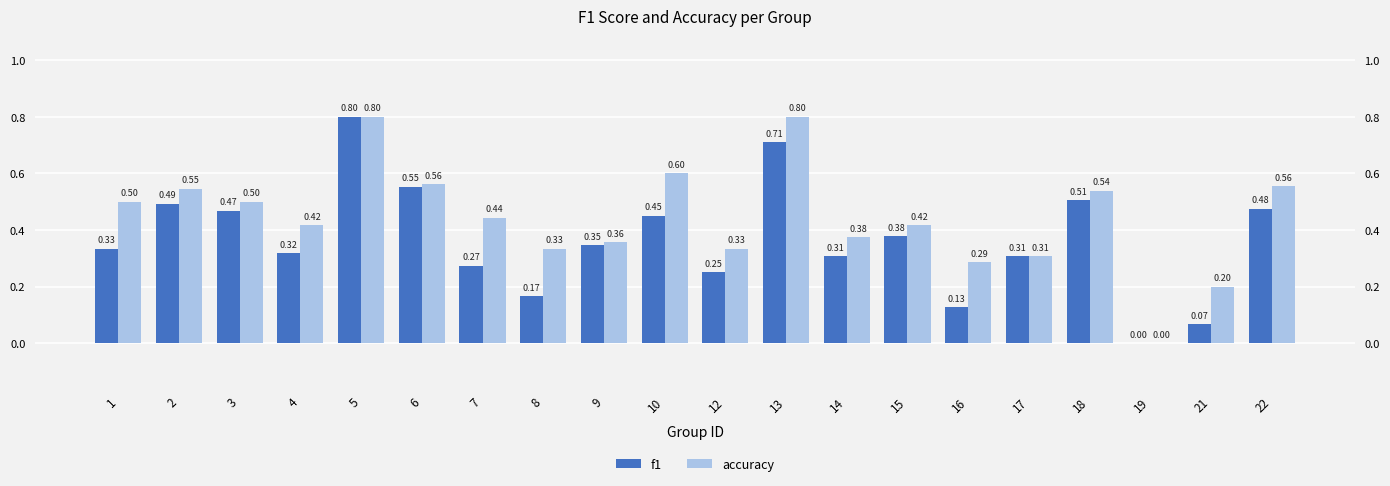

List the series in order of their peak value, highest first.

f1, accuracy